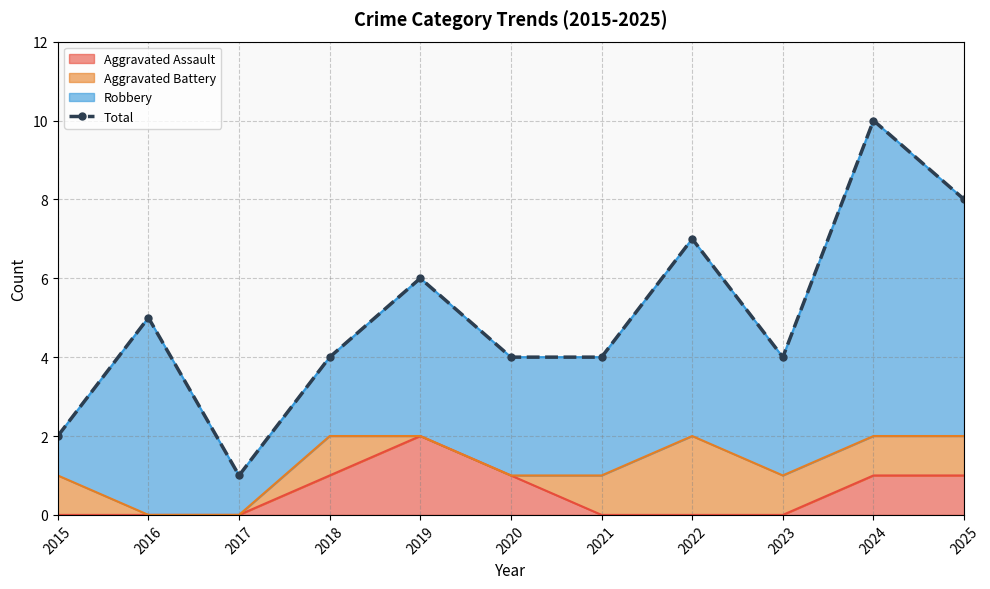

List the labels in order of value, smallest first.

2017, 2015, 2018, 2020, 2021, 2023, 2016, 2019, 2022, 2025, 2024